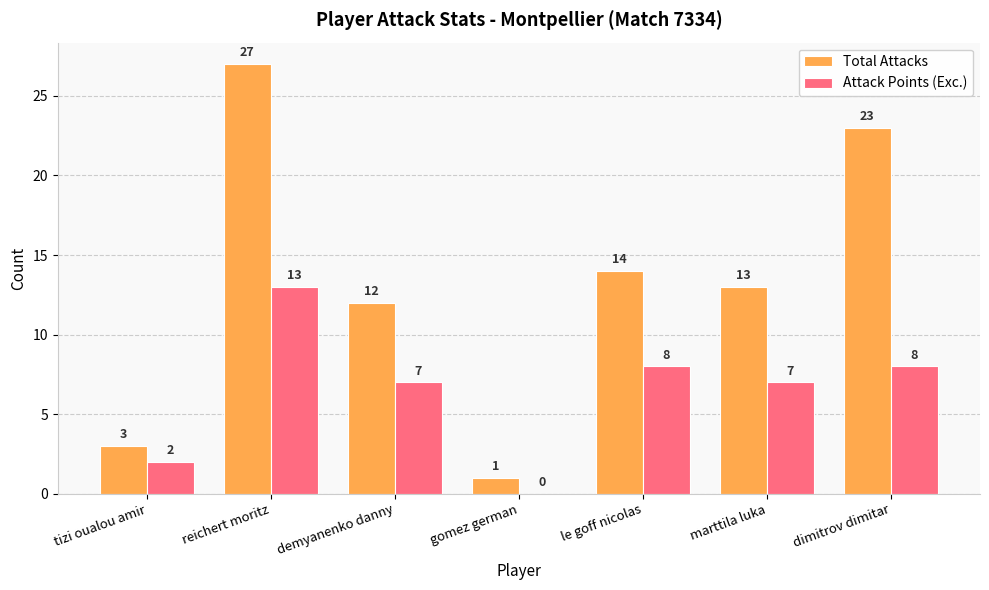

Is the value of Total Attacks at gomez german greater than the value of Attack Points (Exc.) at tizi oualou amir?

No